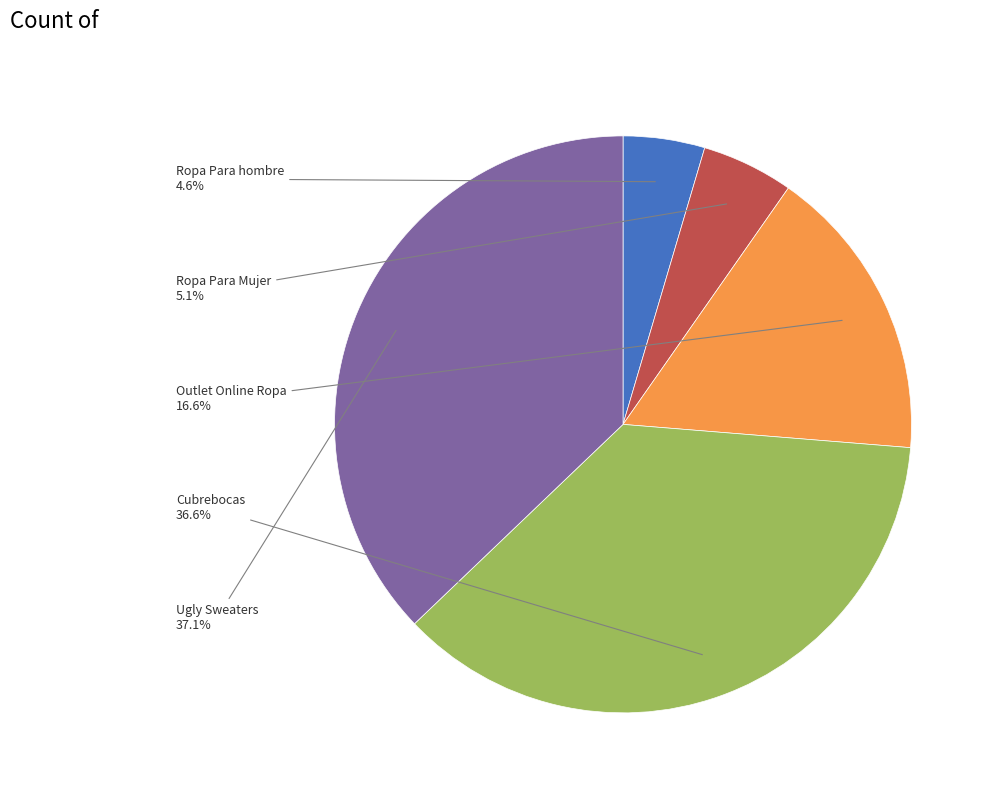

Does any single category account for the majority?

No